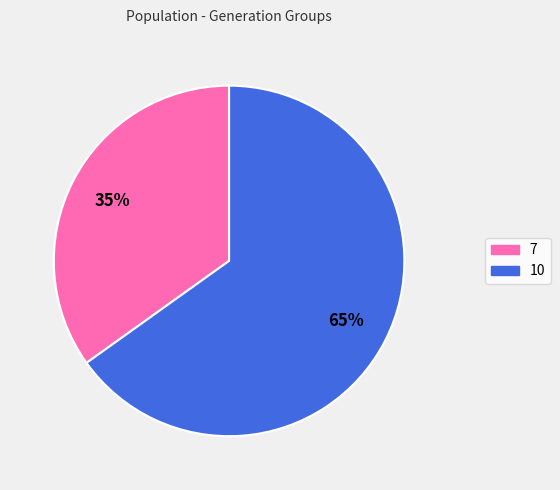

Count the number of slices in the pie.

2